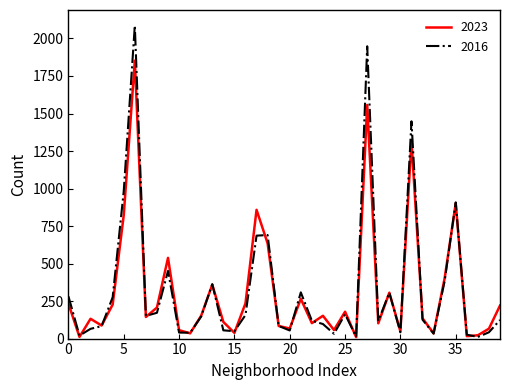

Which series has the widest spread of values?

2016